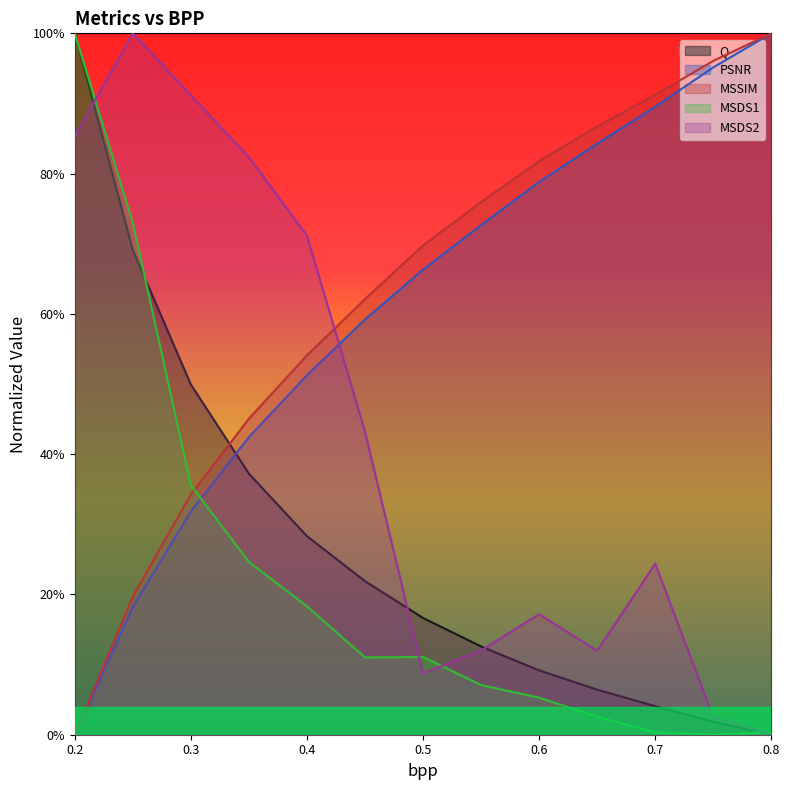

What is the difference between the maximum and minimum values in the Q series?

1.0